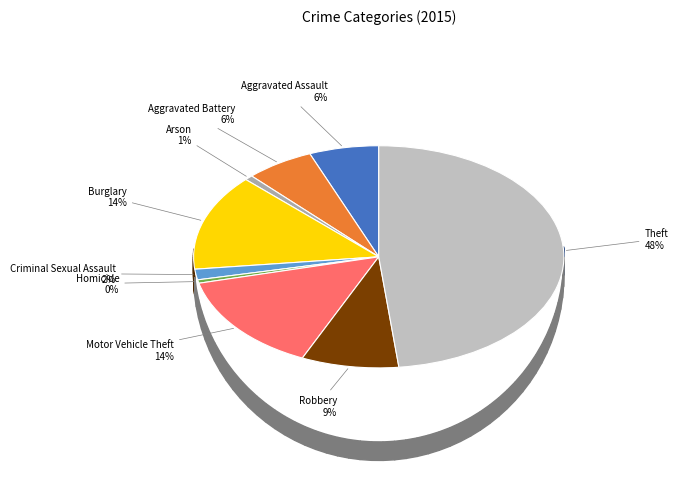

Rank the categories by value from highest to lowest.

Theft, Motor Vehicle Theft, Burglary, Robbery, Aggravated Assault, Aggravated Battery, Criminal Sexual Assault, Arson, Homicide